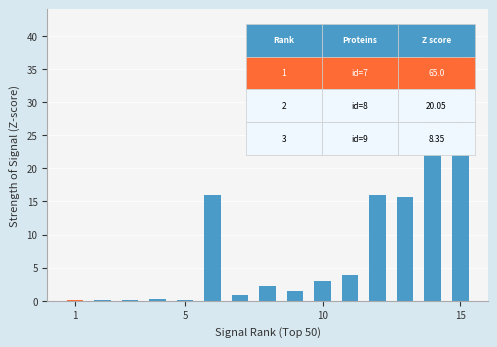

Reading right to left, list all the values displayed in this chart.

39.2	40.0	15.6	16.0	3.8	3.0	1.5	2.2	0.8	16.0	0.1	0.2	0.2	0.2	0.2